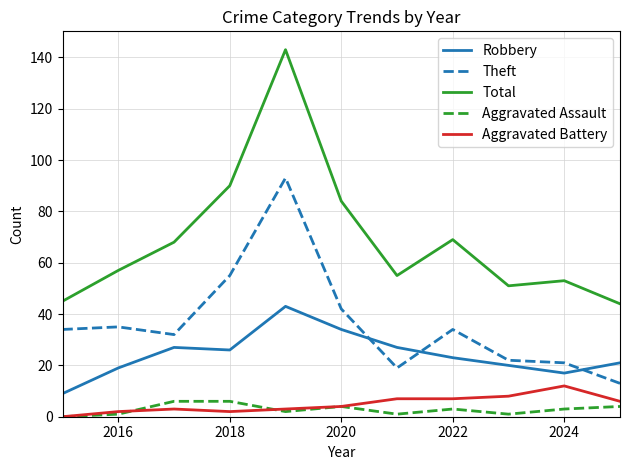

Which series has the largest total across all categories?

Total